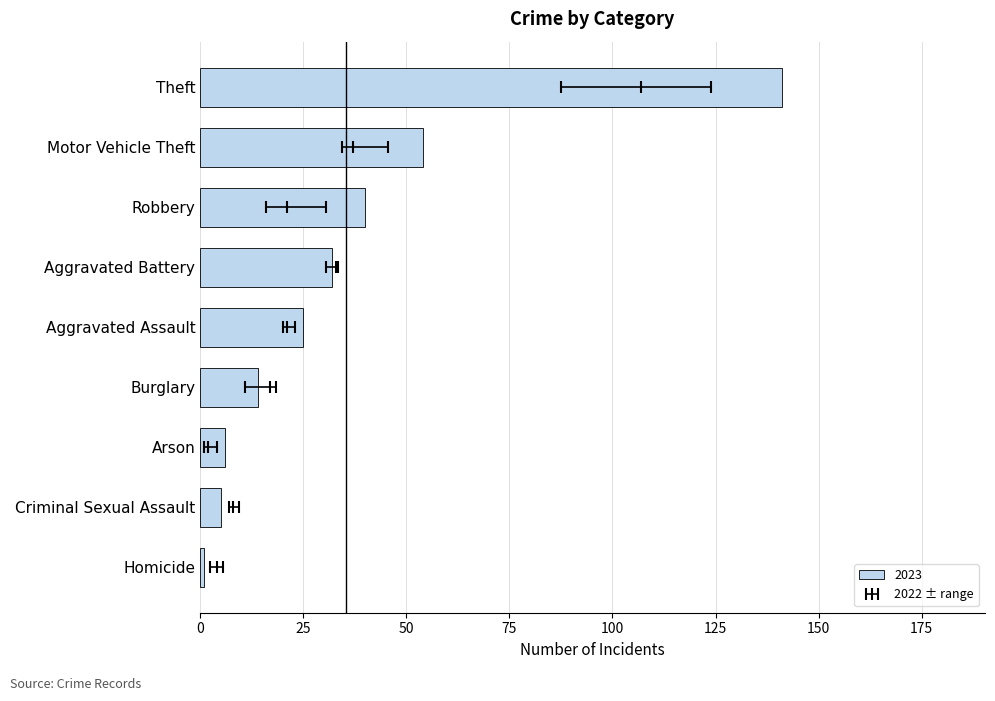

What is the sum of the 2023 values at Robbery and Criminal Sexual Assault?

45